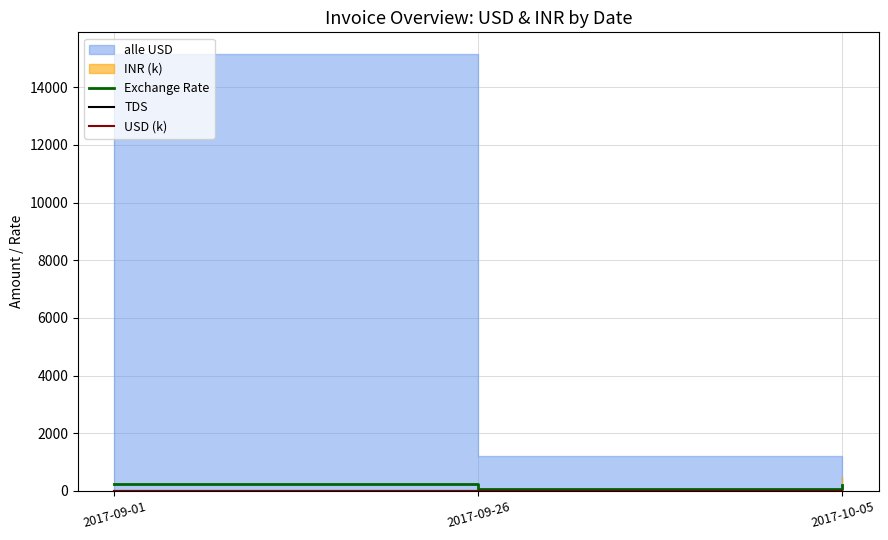

Between 2017-09-26 and 2017-10-05, which series saw the biggest shift?

Exchange Rate